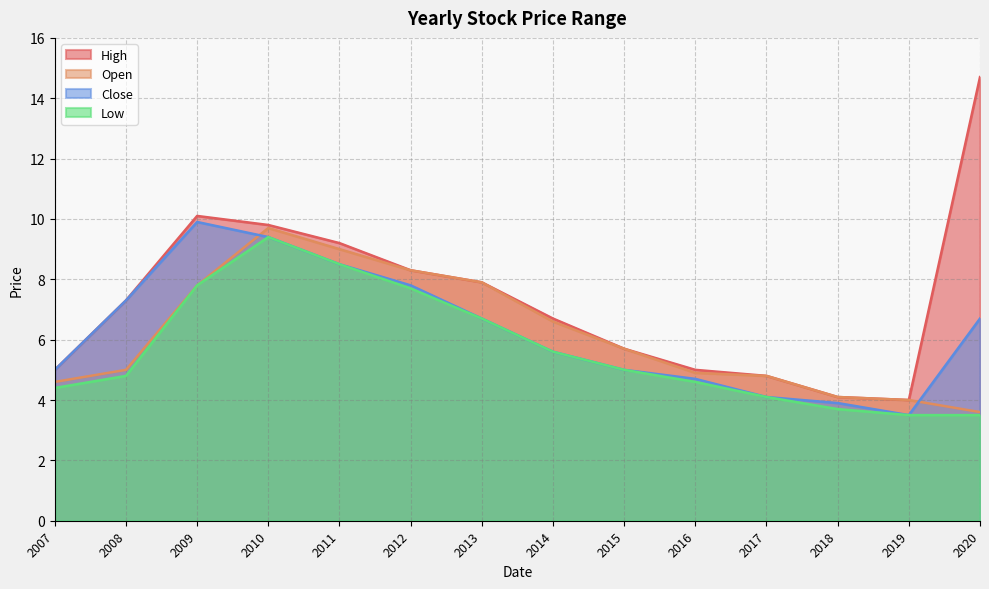

List the series in order of their peak value, lowest first.

Low, Open, Close, High